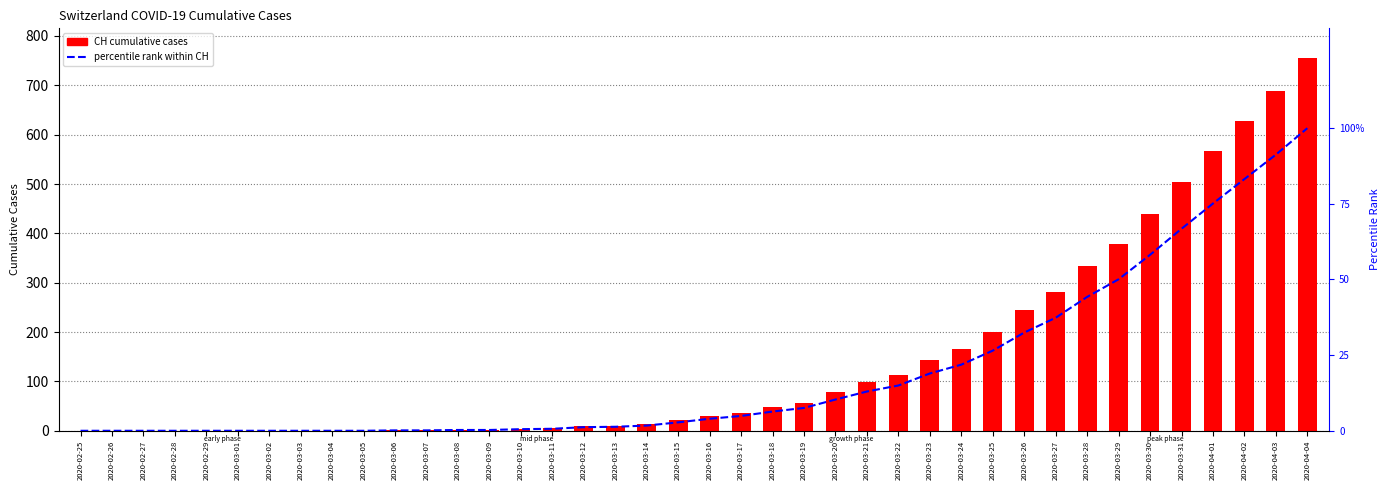

What is the difference between the maximum and minimum values in the CH (total) series?

755.0